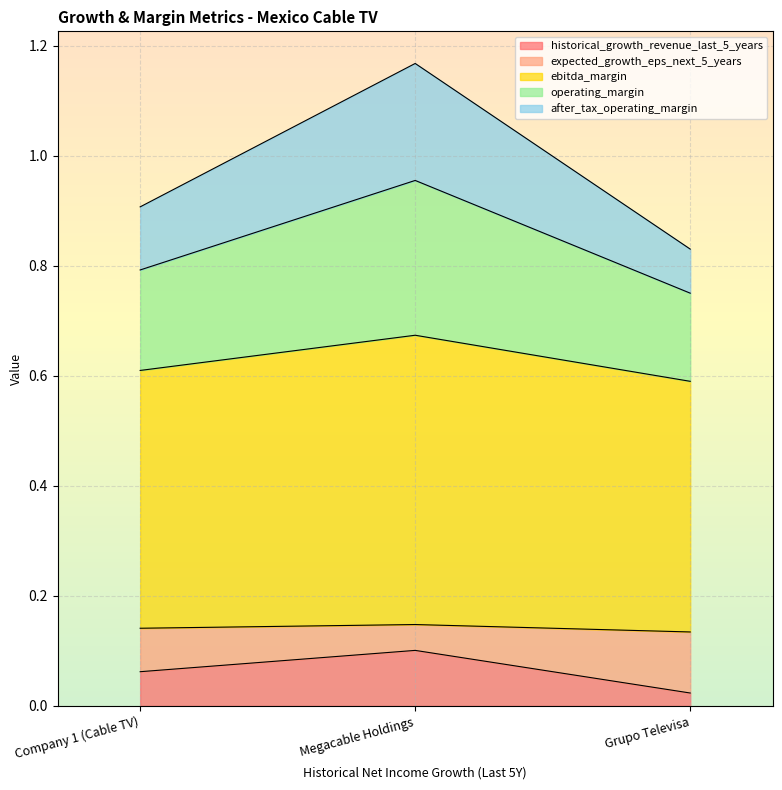

The value of operating_margin at Grupo Televisa is 1.3. True or false?

False